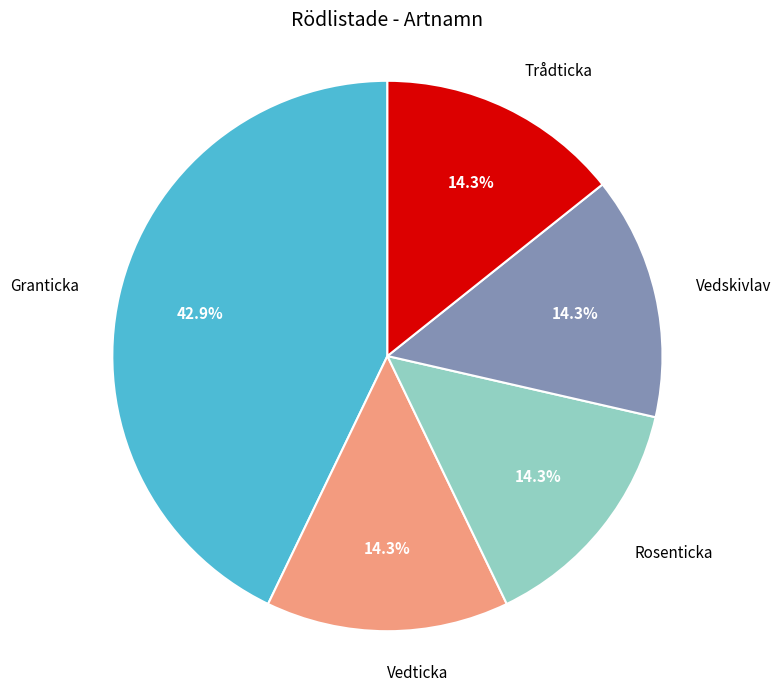

Approximately how many times larger is the value at Granticka compared to Trådticka?

3.0